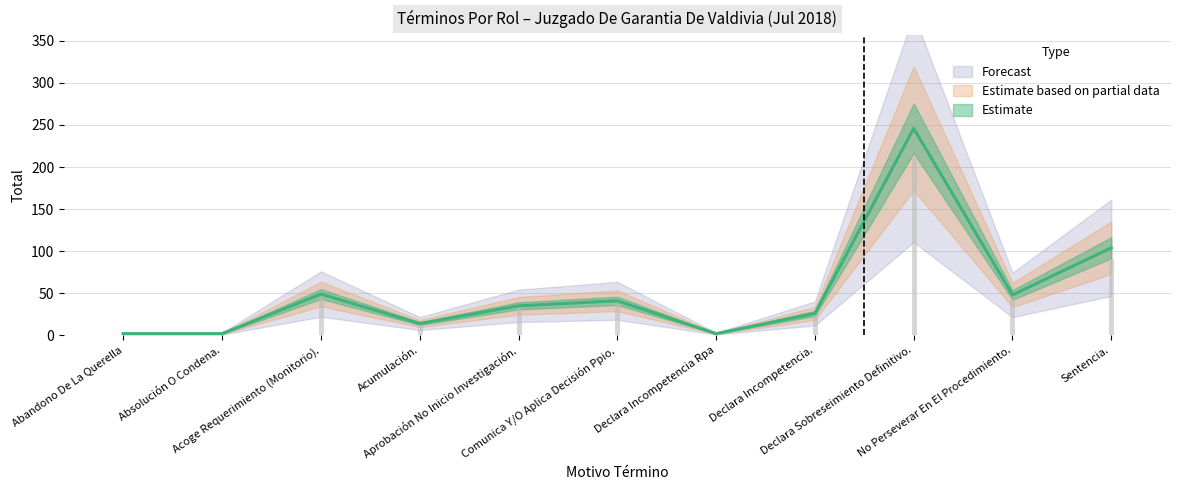

Is this an area chart (filled region under the line)?

No